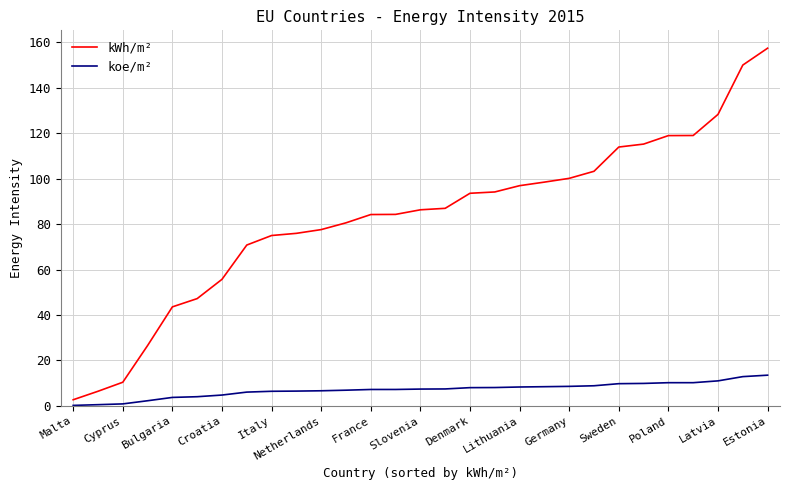

Rank the series by their average value, from highest to lowest.

kWh/m², koe/m²